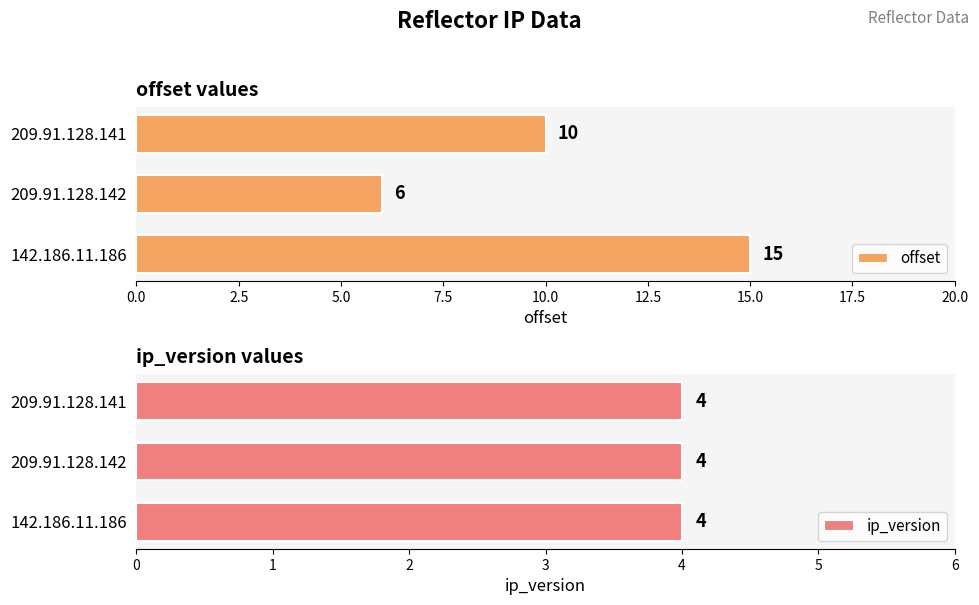

List the labels in order of offset value, largest first.

142.186.11.186, 209.91.128.141, 209.91.128.142